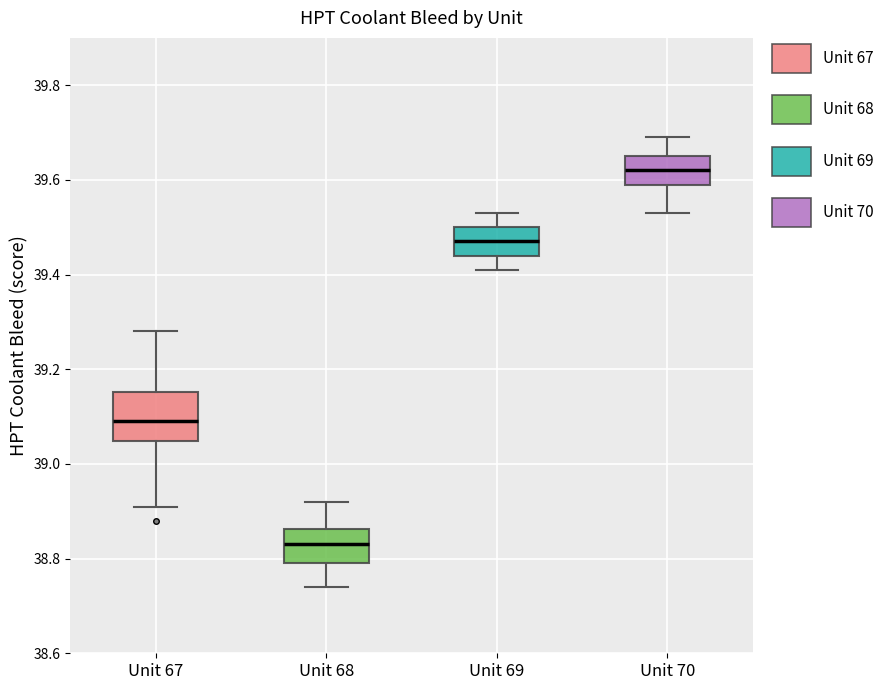

Comparing the boxes themselves (not the whiskers), which one is the tallest?

Unit 67